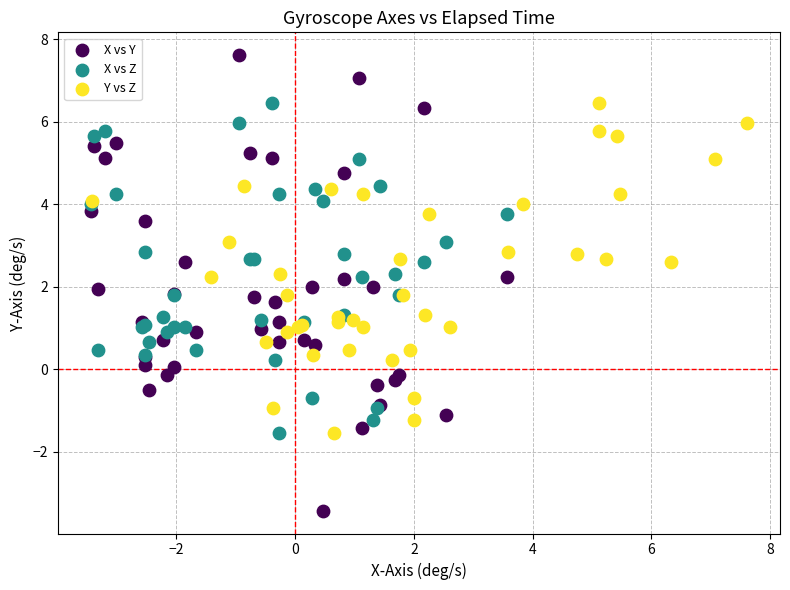

Which series reaches the maximum Y coordinate?

X vs Y